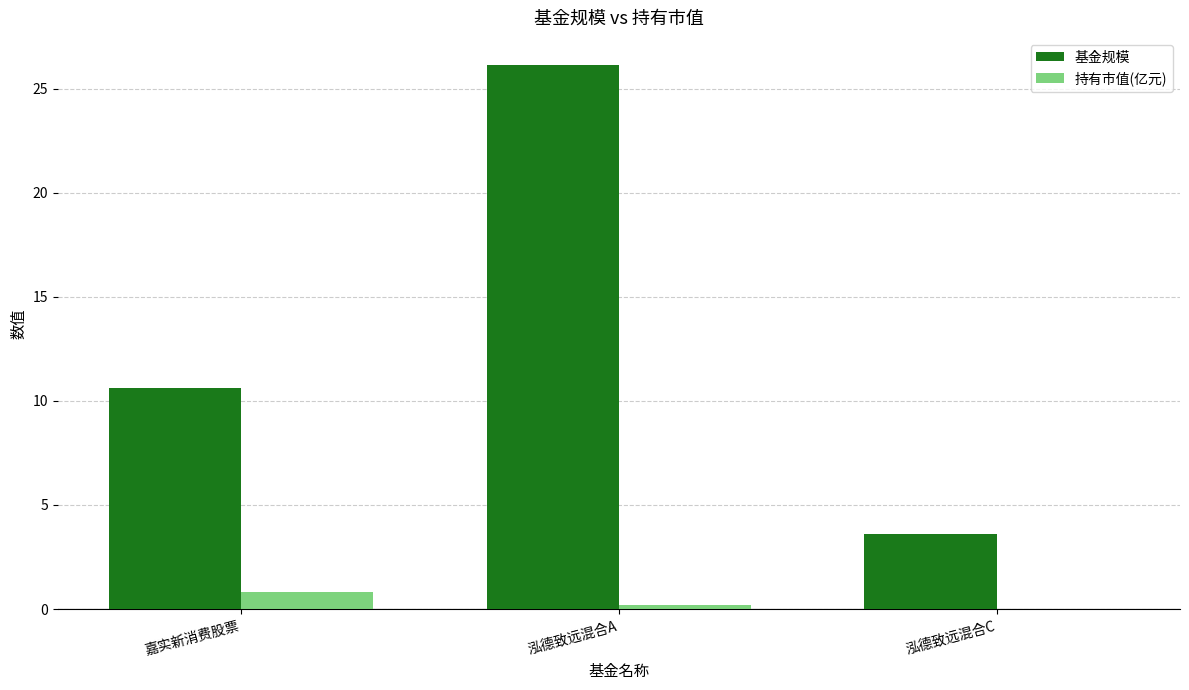

What is the highest value of the 基金规模 series?

26.1